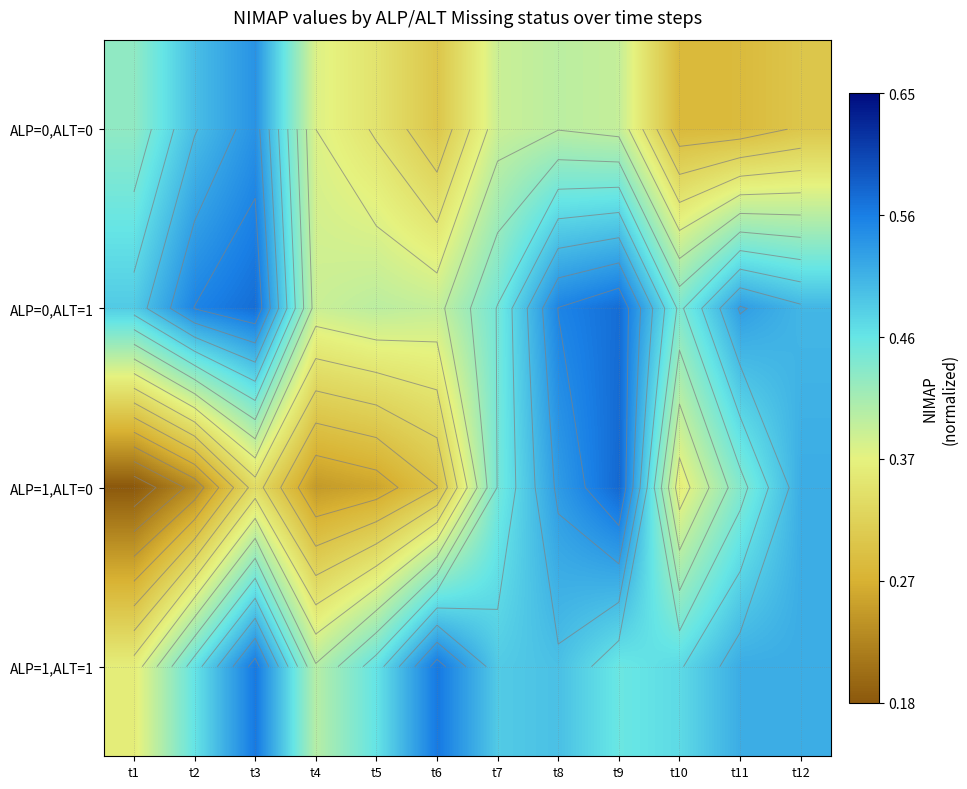

Is the value of ALP=0,ALT=0 at t2 greater than the value of ALP=1,ALT=1 at t2?

Yes